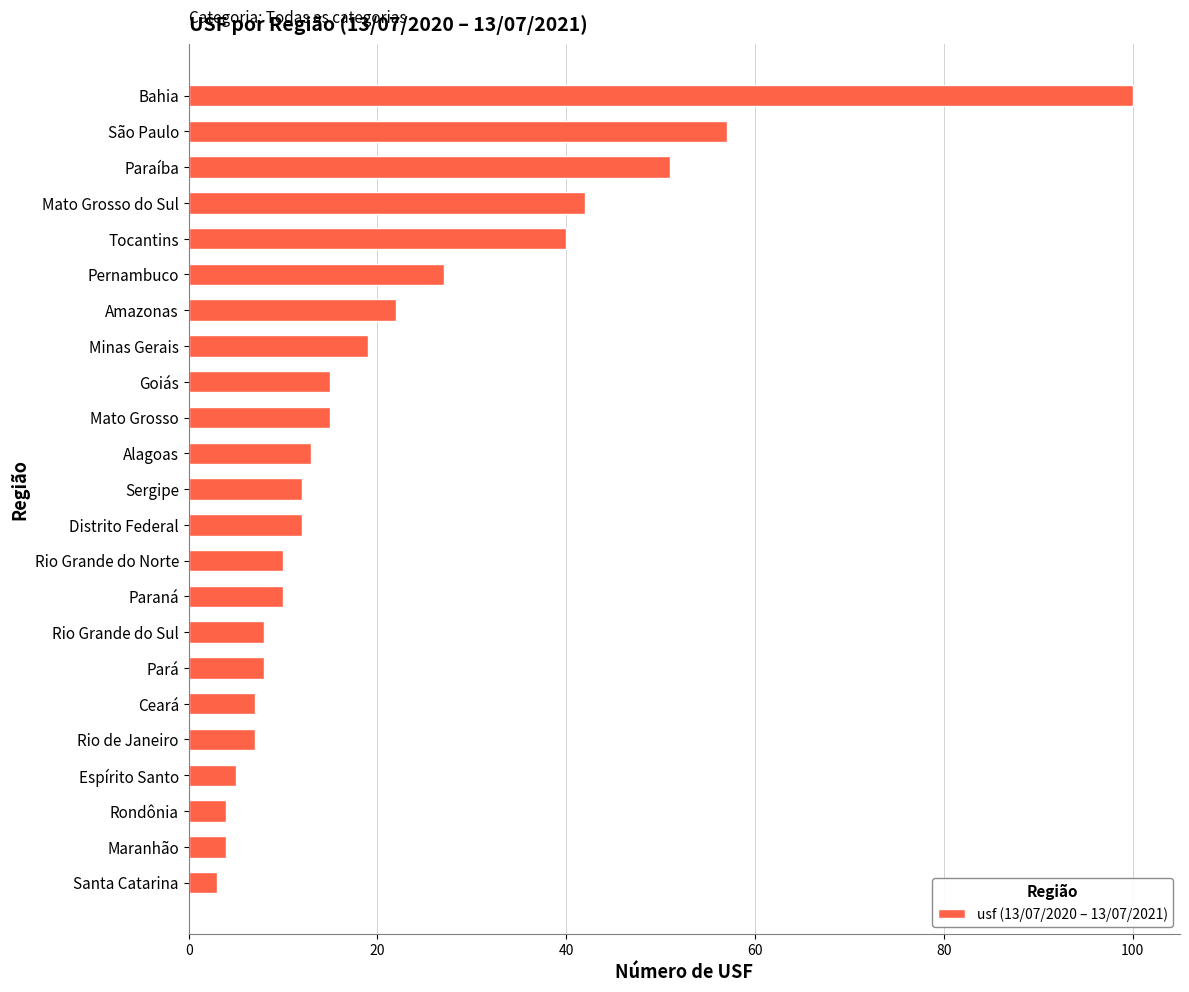

Which has a higher value, Alagoas or Minas Gerais?

Minas Gerais